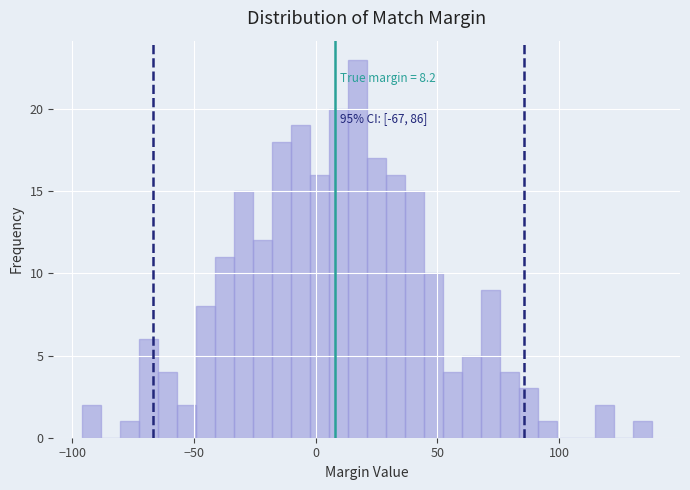

Read against the x-axis, roughly where is the centre of the tallest bar?

15